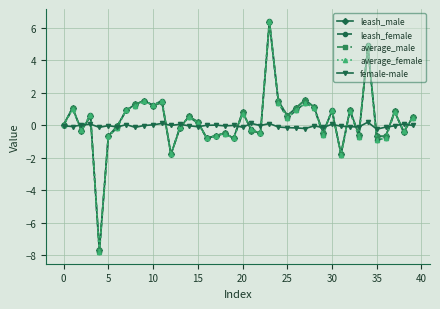

At how many categories does at least one series exceed -6?

40